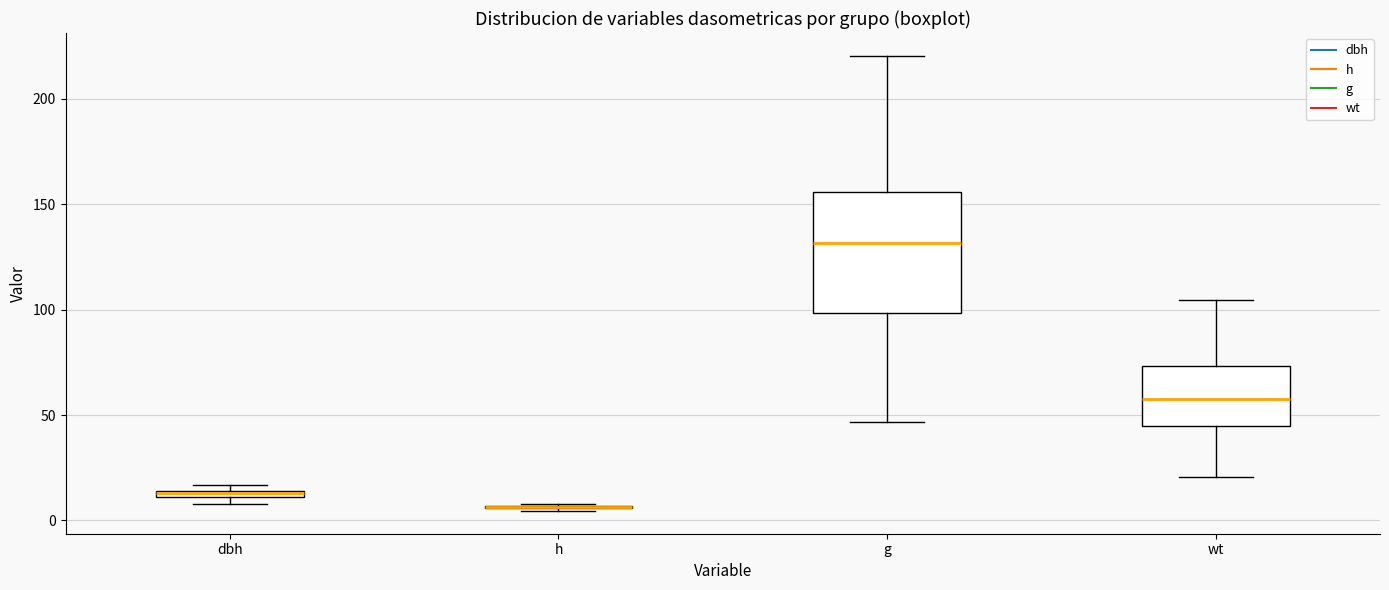

Which box is the tallest, from its lower edge to its upper edge?

g